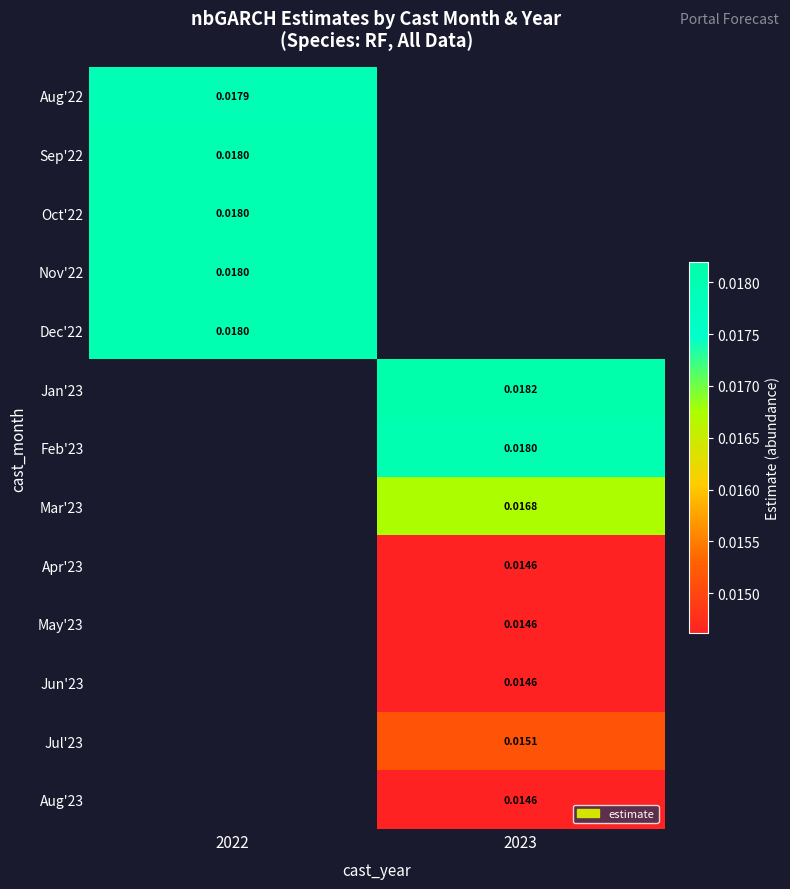

Which has a higher value, 2023 or 2022?

2022